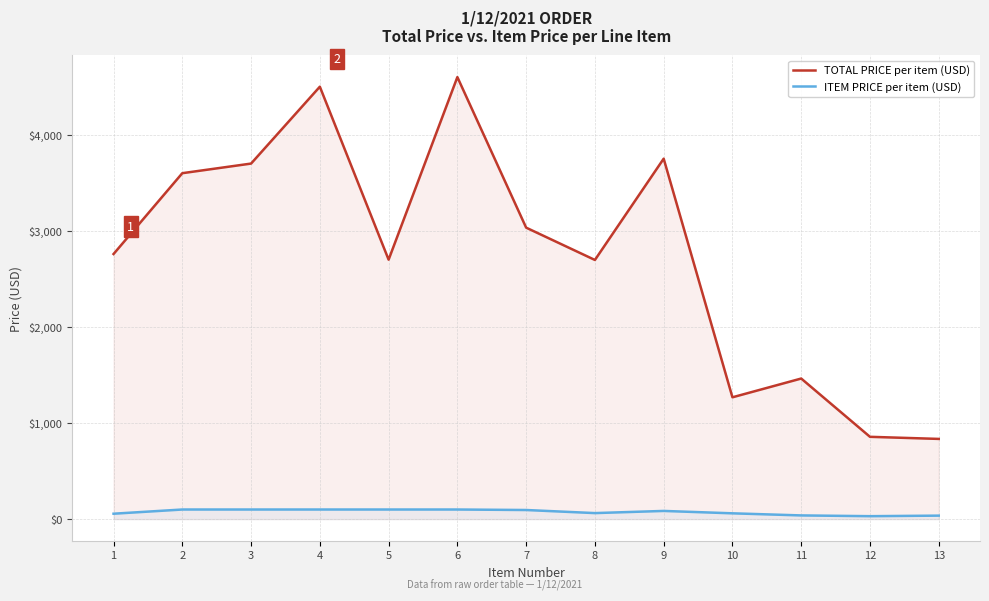

How many interior local peaks does the TOTAL PRICE per item (USD) series have?

4